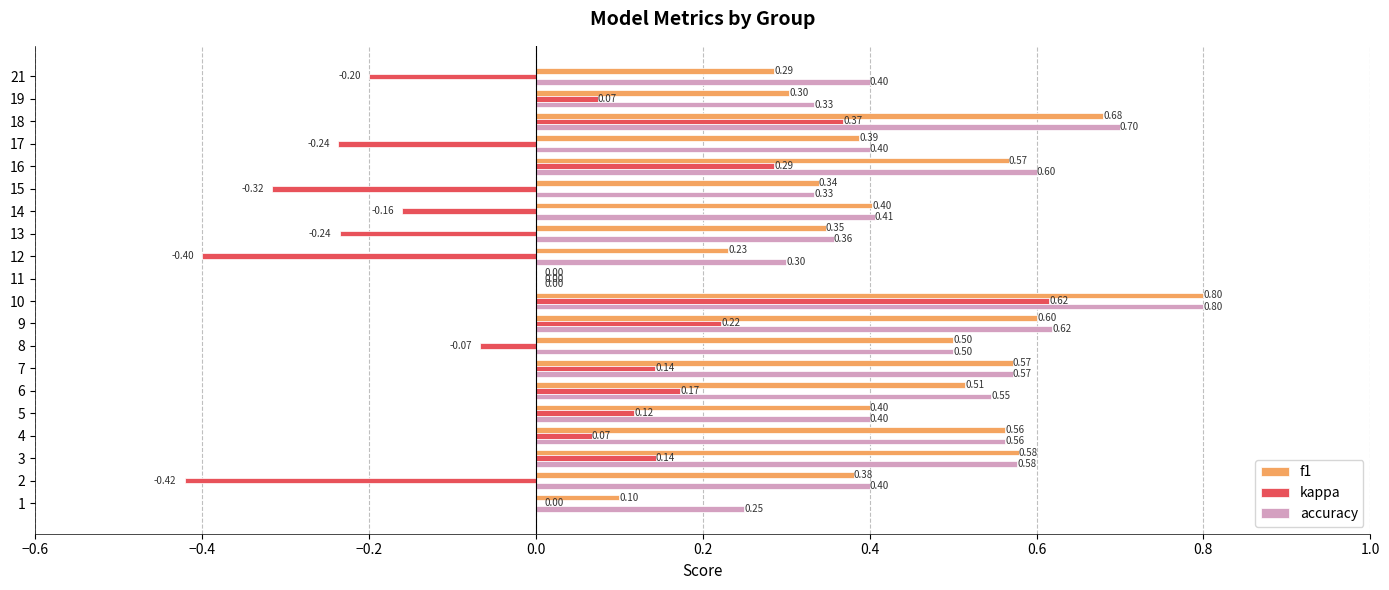

Which series changed the most between 11 and 15?

f1